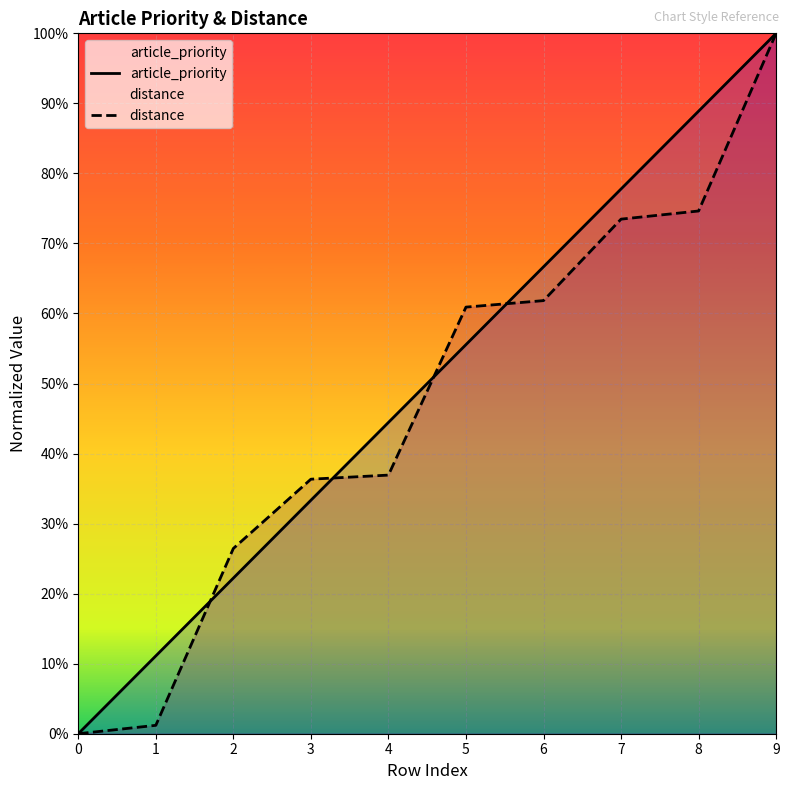

The value of article_priority at 6 is 0.2. True or false?

False